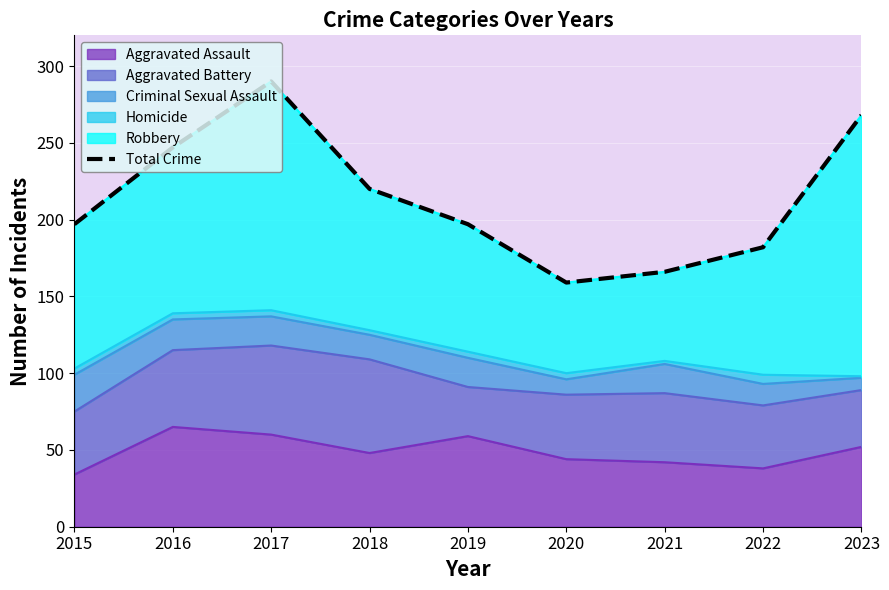

What is the ratio of the value at 2023 to the value at 2021?

1.6